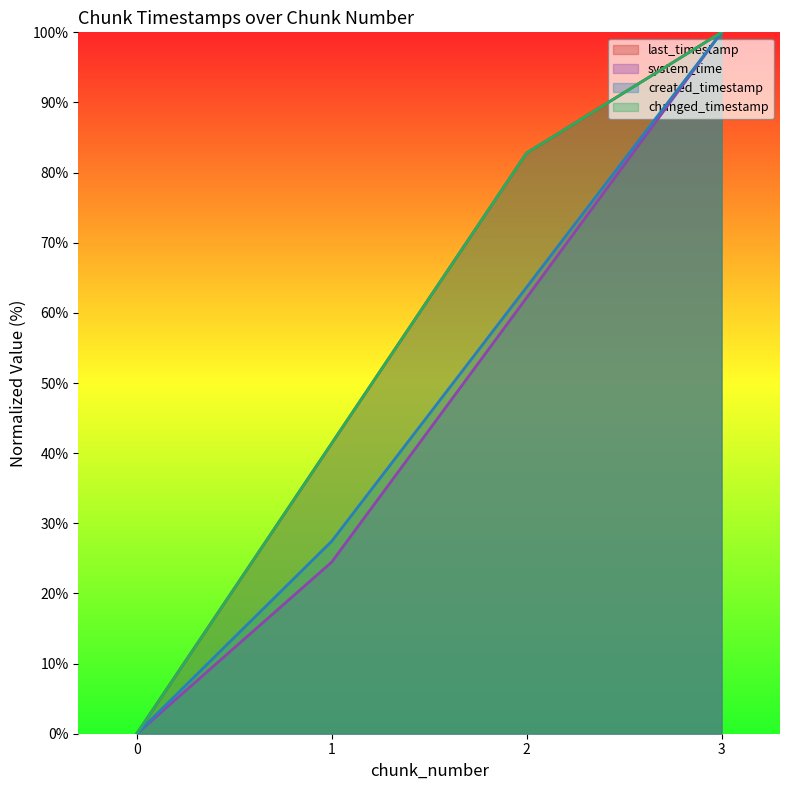

Reading left to right, what are all the values shown in this chart?

last_timestamp: 0.0	41.4	82.8	100.0
system_time: 0.0	24.5	62.2	100.0
created_timestamp: 0.0	27.4	63.7	100.0
changed_timestamp: 0.0	41.4	82.8	100.0